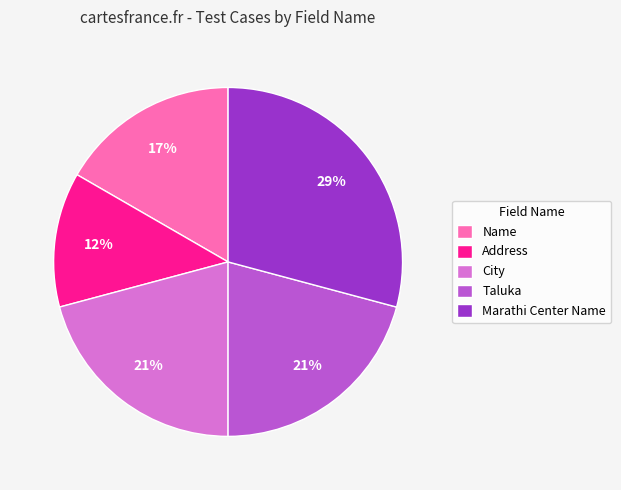

Is the sum of Address and Name greater than half?

No